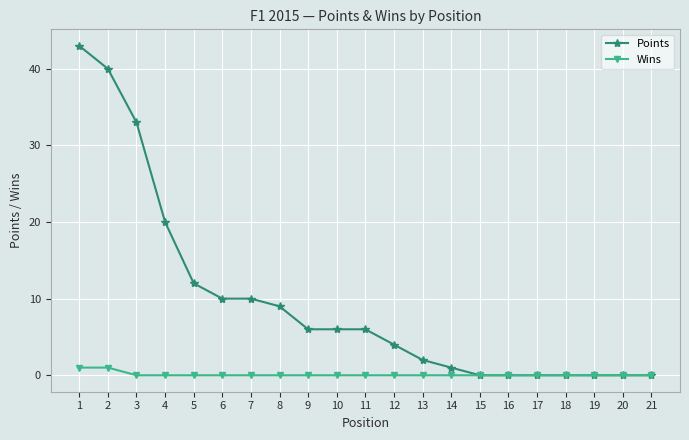

How many series are shown in this chart?

2